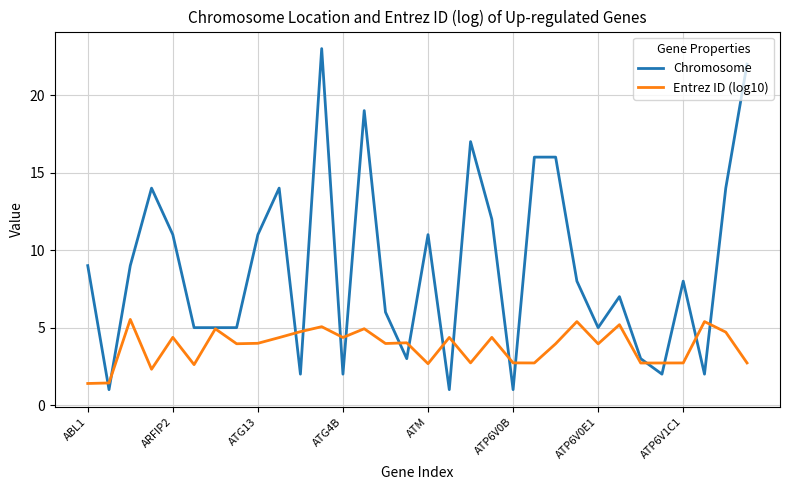

What is the lowest value of the Entrez ID (log10) series?

1.4